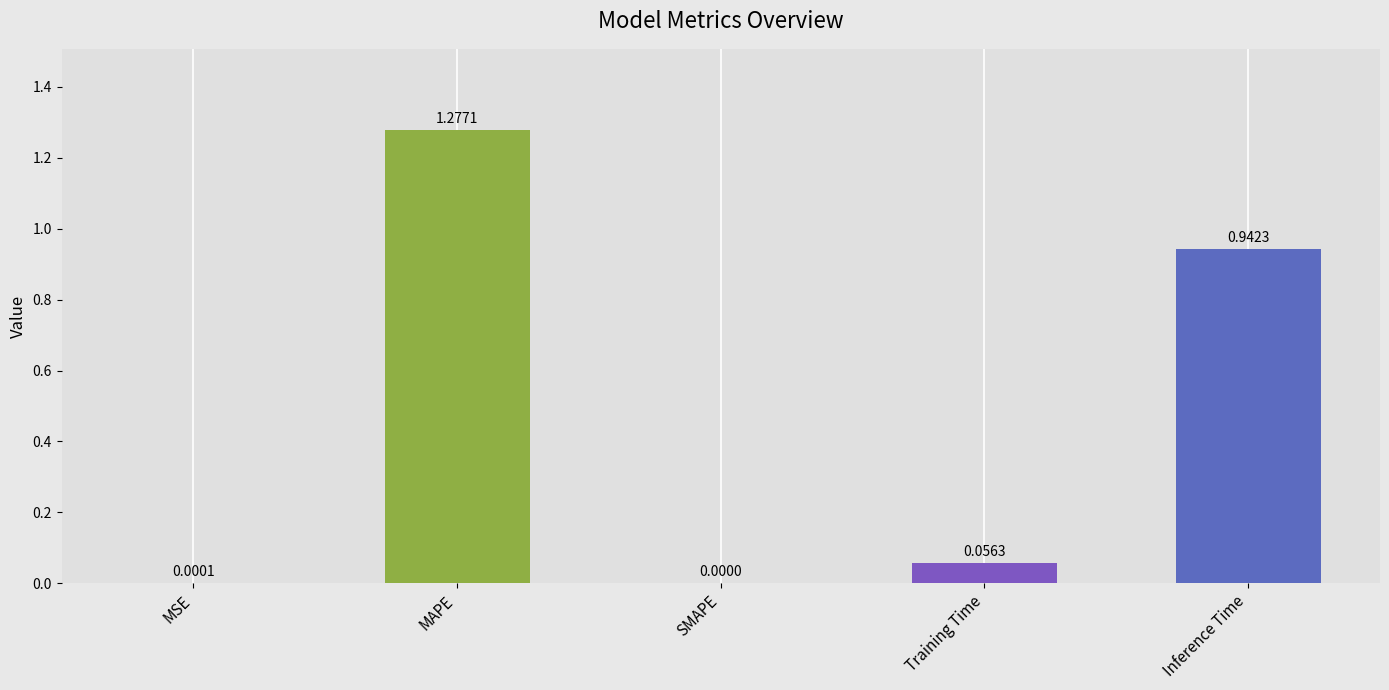

What is the sum of the values at MAPE and Inference Time?

2.2